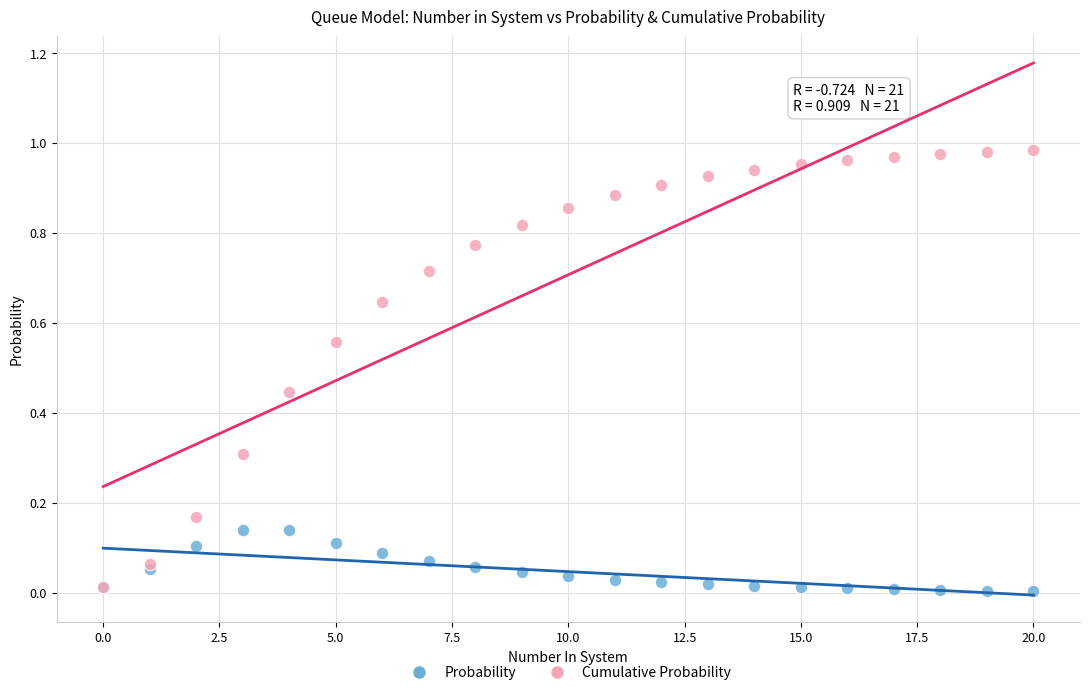

What are all the series names shown in the legend?

Probability, Cumulative Probability